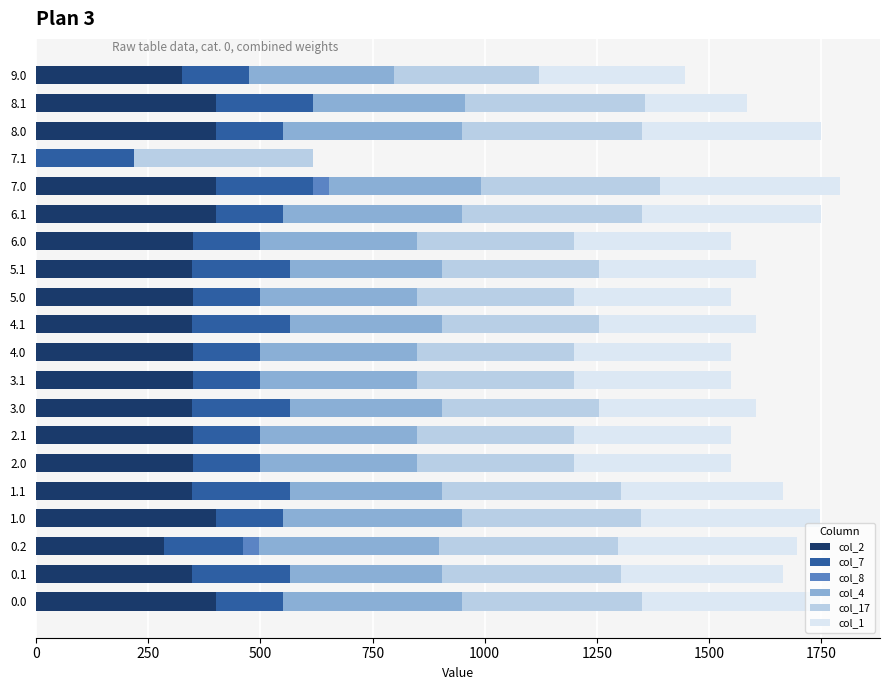

What is the total value across all series at 9.0?

1446.1